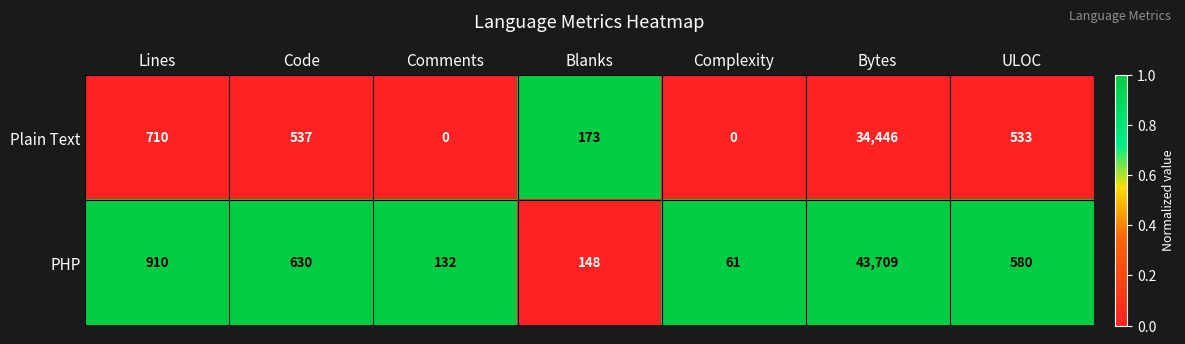

Rank the series by their average value, from highest to lowest.

PHP, Plain Text